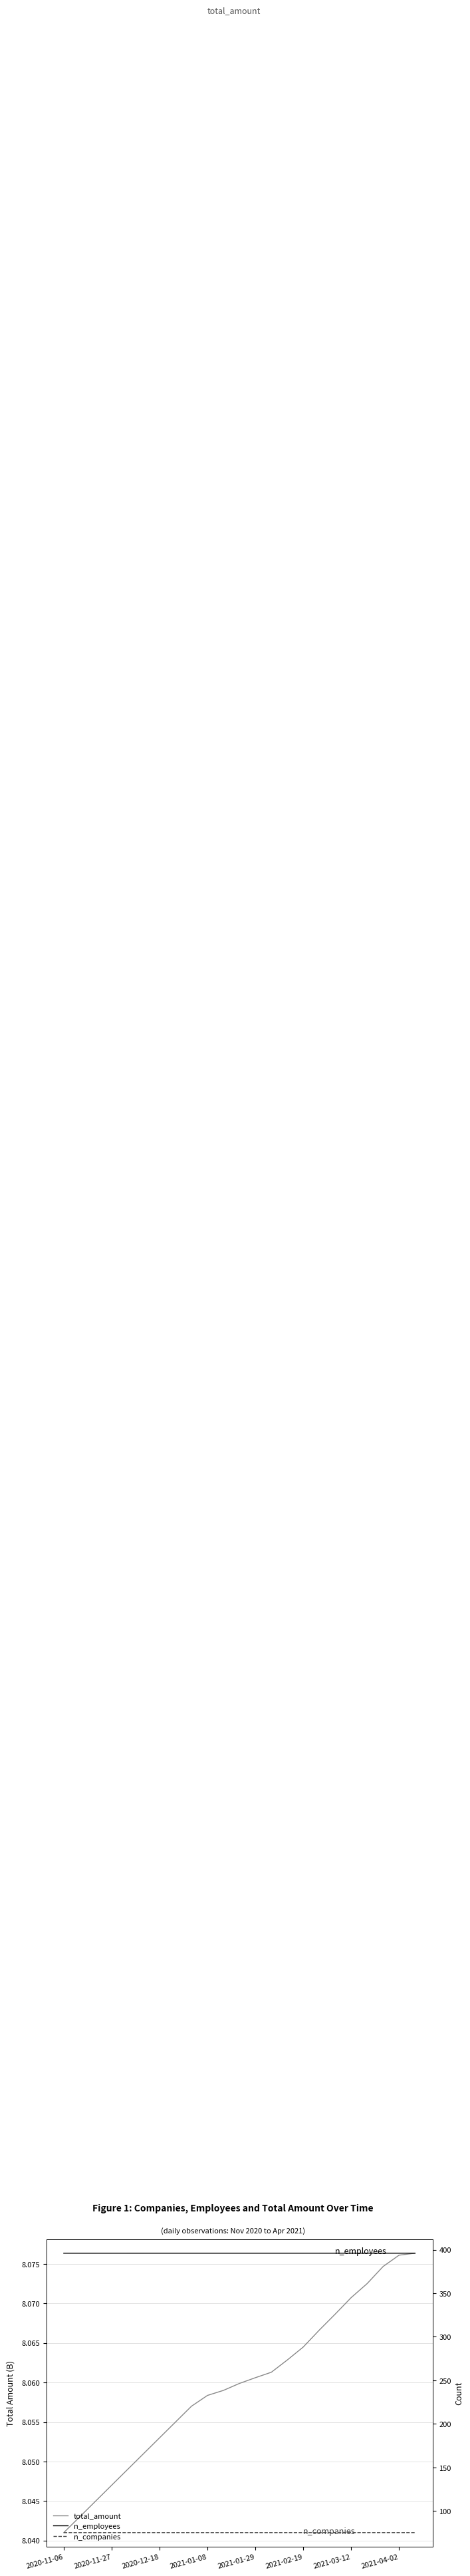

Is this an area chart (filled region under the line)?

No